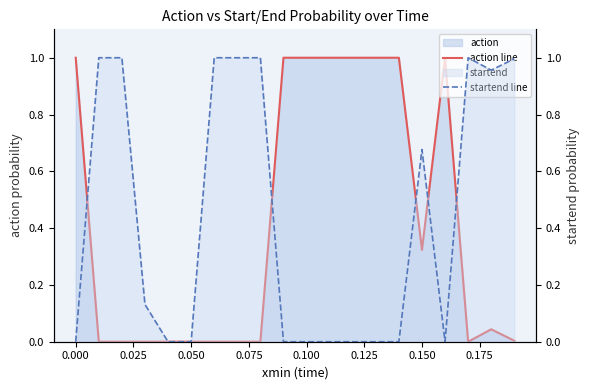

How many intersections are there between action line and startend line?

7